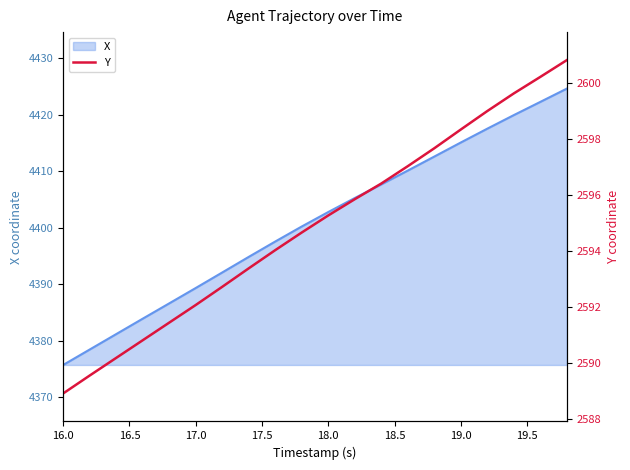

Is it true that X equals 7492.0 at 18.0?

False